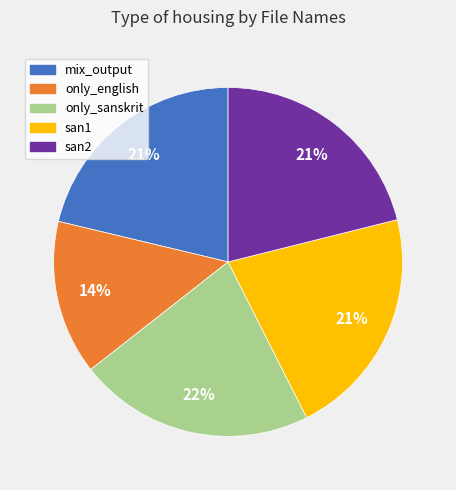

To the nearest percent, what is the average slice percentage?

20%